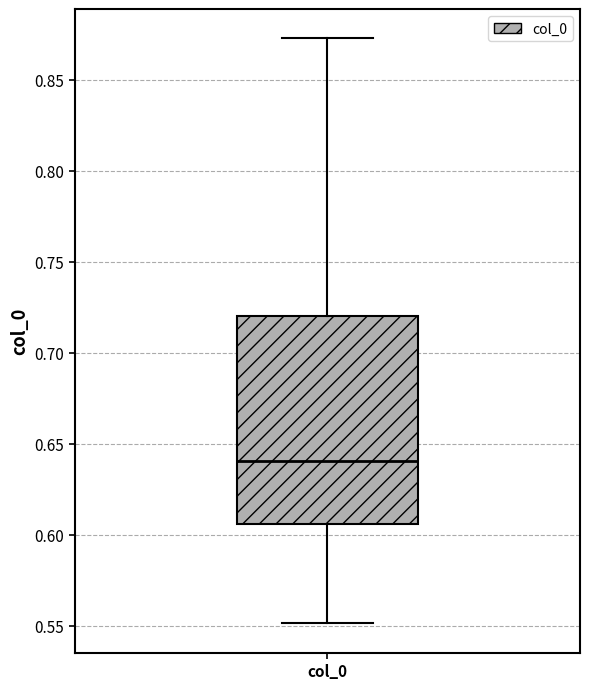

Where does the upper whisker of the box for col_0 end on the y-axis? The values are not printed on the chart, so give them approximately, as read against the axis.

0.875